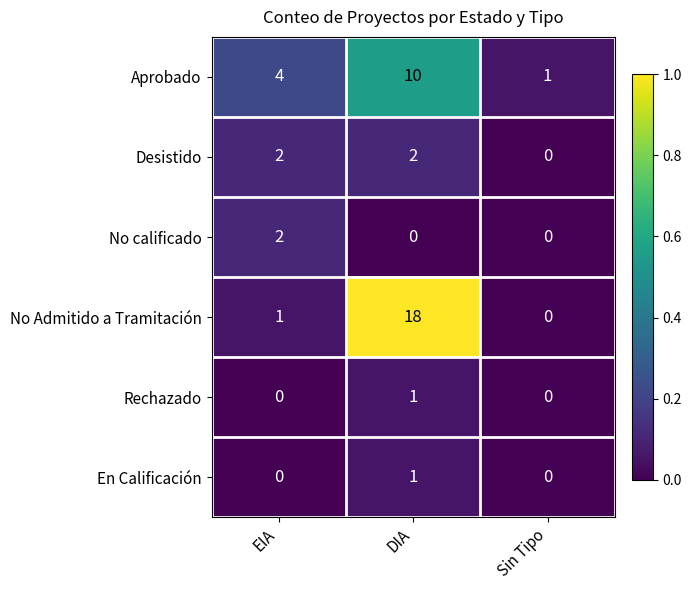

List the labels in order of No Admitido a Tramitación value, largest first.

DIA, EIA, Sin Tipo